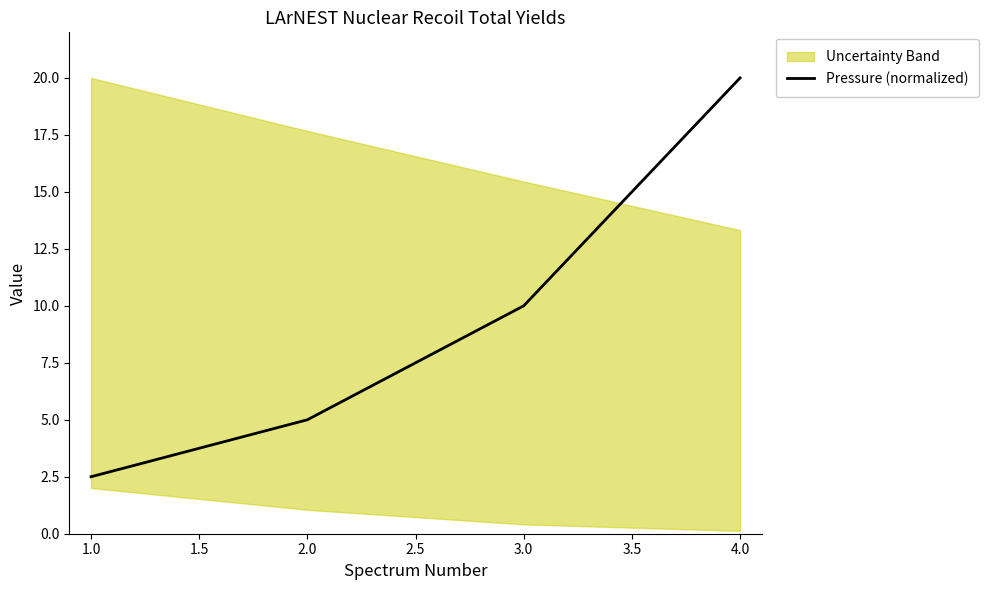

Reading left to right, what are all the values shown in this chart?

2.5	5.0	10.0	20.0